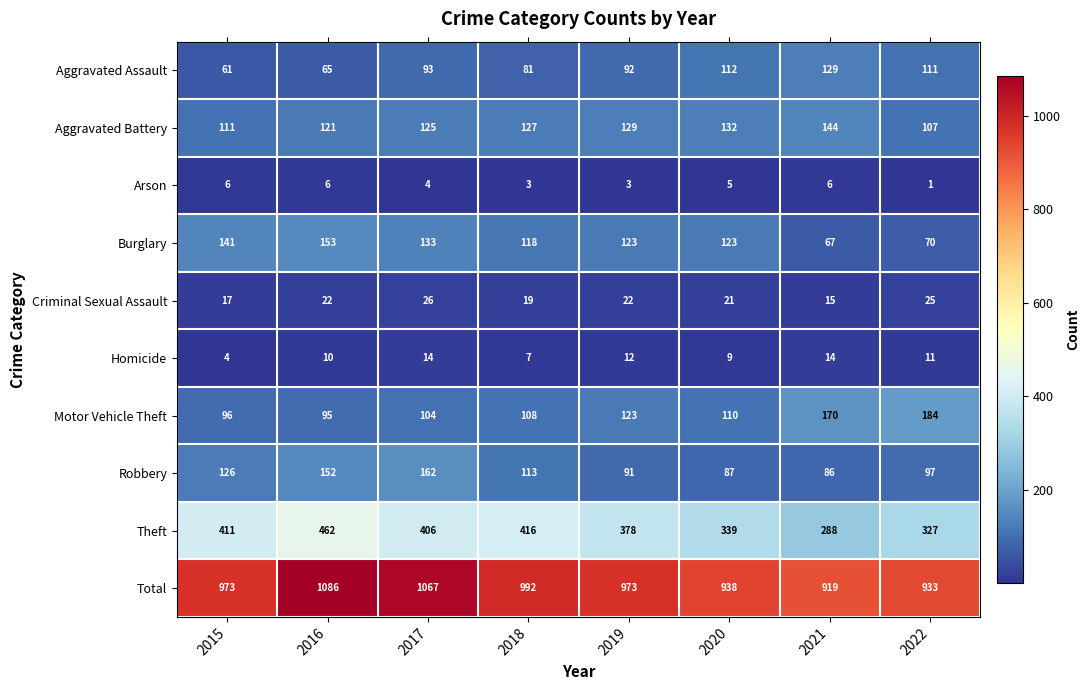

Which category has the lowest value across all series?

2022